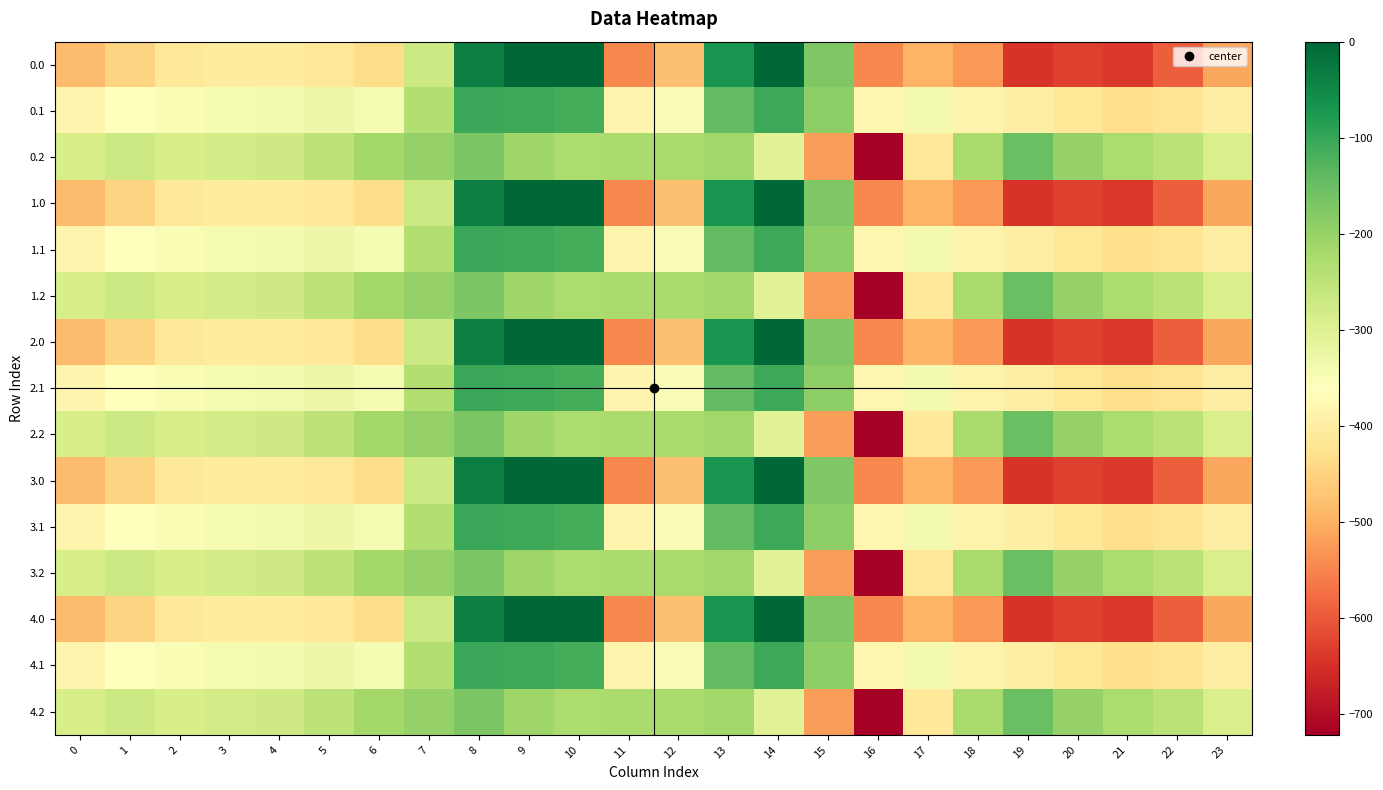

Reading left to right, extract all data points from this chart.

0.0: 0=-482.0	1=-449.5	2=-410.3	3=-404.4	4=-404.9	5=-410.8	6=-435.0	7=-270.7	8=-35.0	9=0.0	10=0.0	11=-544.3	12=-477.2	13=-70.2	14=-0.3	15=-172.8	16=-545.4	17=-493.8	18=-529.6	19=-644.5	20=-629.9	21=-638.4	22=-592.3	23=-511.3
0.1: 0=-384.6	1=-361.1	2=-347.9	3=-342.7	4=-339.6	5=-329.5	6=-345.2	7=-234.9	8=-102.3	9=-104.8	10=-114.0	11=-384.7	12=-350.8	13=-141.2	14=-105.5	15=-190.4	16=-380.5	17=-340.1	18=-388.5	19=-399.7	20=-414.5	21=-432.4	22=-419.9	23=-399.4
0.2: 0=-287.1	1=-272.7	2=-285.5	3=-281.0	4=-274.4	5=-248.1	6=-216.4	7=-199.0	8=-169.5	9=-209.6	10=-228.0	11=-225.2	12=-224.3	13=-212.2	14=-301.9	15=-522.2	16=-721.2	17=-409.5	18=-223.1	19=-151.1	20=-199.2	21=-226.4	22=-247.4	23=-287.5
1.0: 0=-482.0	1=-449.5	2=-410.3	3=-404.4	4=-404.9	5=-410.8	6=-435.0	7=-270.7	8=-35.0	9=0.0	10=0.0	11=-544.3	12=-477.2	13=-70.2	14=-0.3	15=-172.8	16=-545.4	17=-493.8	18=-529.6	19=-644.5	20=-629.9	21=-638.4	22=-592.3	23=-511.3
1.1: 0=-384.6	1=-361.1	2=-347.9	3=-342.7	4=-339.6	5=-329.5	6=-345.2	7=-234.9	8=-102.3	9=-104.8	10=-114.0	11=-384.7	12=-350.8	13=-141.2	14=-105.5	15=-190.4	16=-380.5	17=-340.1	18=-388.5	19=-399.7	20=-414.5	21=-432.4	22=-419.9	23=-399.4
1.2: 0=-287.1	1=-272.7	2=-285.5	3=-281.0	4=-274.4	5=-248.1	6=-216.4	7=-199.0	8=-169.5	9=-209.6	10=-228.0	11=-225.2	12=-224.3	13=-212.2	14=-301.9	15=-522.2	16=-721.2	17=-409.5	18=-223.1	19=-151.1	20=-199.2	21=-226.4	22=-247.4	23=-287.5
2.0: 0=-482.0	1=-449.5	2=-410.3	3=-404.4	4=-404.9	5=-410.8	6=-435.0	7=-270.7	8=-35.0	9=0.0	10=0.0	11=-544.3	12=-477.2	13=-70.2	14=-0.3	15=-172.8	16=-545.4	17=-493.8	18=-529.6	19=-644.5	20=-629.9	21=-638.4	22=-592.3	23=-511.3
2.1: 0=-384.6	1=-361.1	2=-347.9	3=-342.7	4=-339.6	5=-329.5	6=-345.2	7=-234.9	8=-102.3	9=-104.8	10=-114.0	11=-384.7	12=-350.8	13=-141.2	14=-105.5	15=-190.4	16=-380.5	17=-340.1	18=-388.5	19=-399.7	20=-414.5	21=-432.4	22=-419.9	23=-399.4
2.2: 0=-287.1	1=-272.7	2=-285.5	3=-281.0	4=-274.4	5=-248.1	6=-216.4	7=-199.0	8=-169.5	9=-209.6	10=-228.0	11=-225.2	12=-224.3	13=-212.2	14=-301.9	15=-522.2	16=-721.2	17=-409.5	18=-223.1	19=-151.1	20=-199.2	21=-226.4	22=-247.4	23=-287.5
3.0: 0=-482.0	1=-449.5	2=-410.3	3=-404.4	4=-404.9	5=-410.8	6=-435.0	7=-270.7	8=-35.0	9=0.0	10=0.0	11=-544.3	12=-477.2	13=-70.2	14=-0.3	15=-172.8	16=-545.4	17=-493.8	18=-529.6	19=-644.5	20=-629.9	21=-638.4	22=-592.3	23=-511.3
3.1: 0=-384.6	1=-361.1	2=-347.9	3=-342.7	4=-339.6	5=-329.5	6=-345.2	7=-234.9	8=-102.3	9=-104.8	10=-114.0	11=-384.7	12=-350.8	13=-141.2	14=-105.5	15=-190.4	16=-380.5	17=-340.1	18=-388.5	19=-399.7	20=-414.5	21=-432.4	22=-419.9	23=-399.4
3.2: 0=-287.1	1=-272.7	2=-285.5	3=-281.0	4=-274.4	5=-248.1	6=-216.4	7=-199.0	8=-169.5	9=-209.6	10=-228.0	11=-225.2	12=-224.3	13=-212.2	14=-301.9	15=-522.2	16=-721.2	17=-409.5	18=-223.1	19=-151.1	20=-199.2	21=-226.4	22=-247.4	23=-287.5
4.0: 0=-482.0	1=-449.5	2=-410.3	3=-404.4	4=-404.9	5=-410.8	6=-435.0	7=-270.7	8=-35.0	9=0.0	10=0.0	11=-544.3	12=-477.2	13=-70.2	14=-0.3	15=-172.8	16=-545.4	17=-493.8	18=-529.6	19=-644.5	20=-629.9	21=-638.4	22=-592.3	23=-511.3
4.1: 0=-384.6	1=-361.1	2=-347.9	3=-342.7	4=-339.6	5=-329.5	6=-345.2	7=-234.9	8=-102.3	9=-104.8	10=-114.0	11=-384.7	12=-350.8	13=-141.2	14=-105.5	15=-190.4	16=-380.5	17=-340.1	18=-388.5	19=-399.7	20=-414.5	21=-432.4	22=-419.9	23=-399.4
4.2: 0=-287.1	1=-272.7	2=-285.5	3=-281.0	4=-274.4	5=-248.1	6=-216.4	7=-199.0	8=-169.5	9=-209.6	10=-228.0	11=-225.2	12=-224.3	13=-212.2	14=-301.9	15=-522.2	16=-721.2	17=-409.5	18=-223.1	19=-151.1	20=-199.2	21=-226.4	22=-247.4	23=-287.5